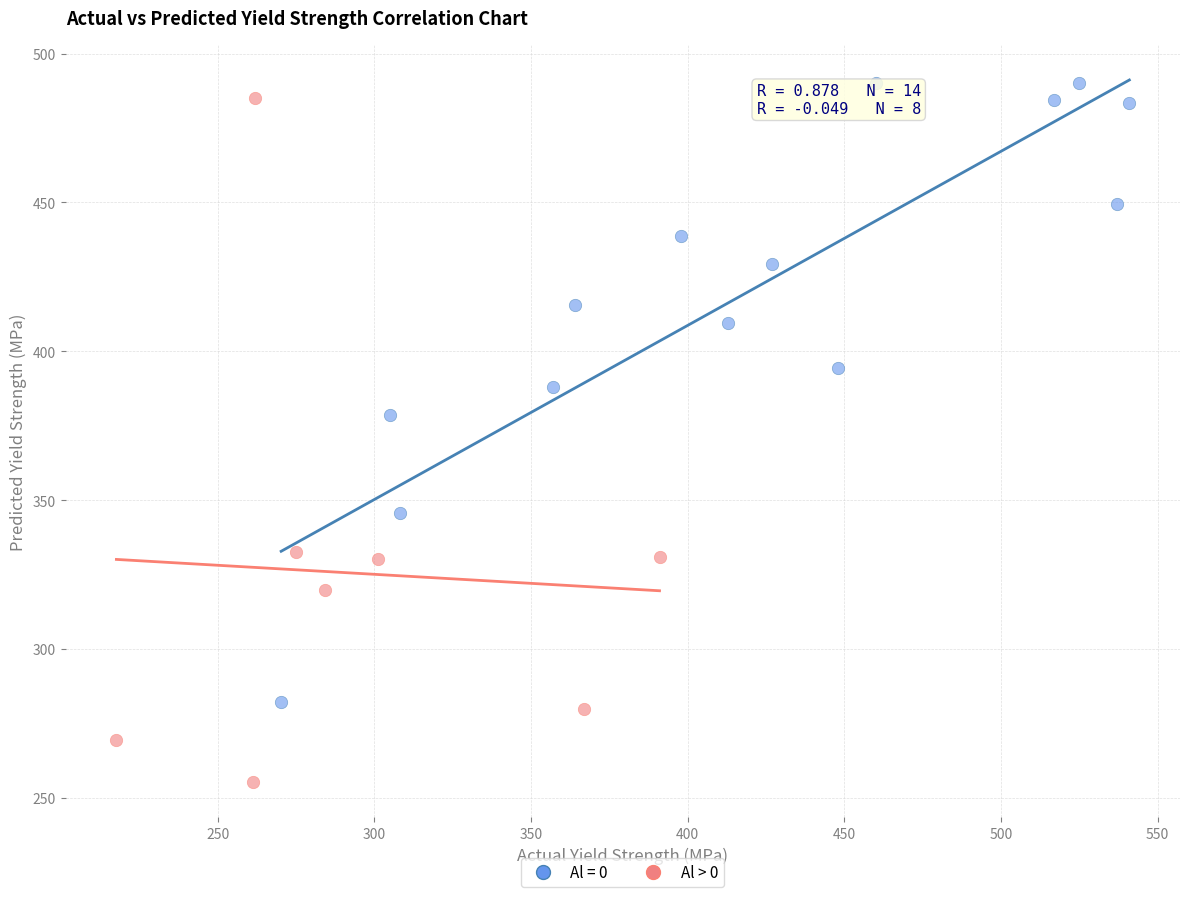

Which series has the largest Y range (max minus min)?

Al > 0